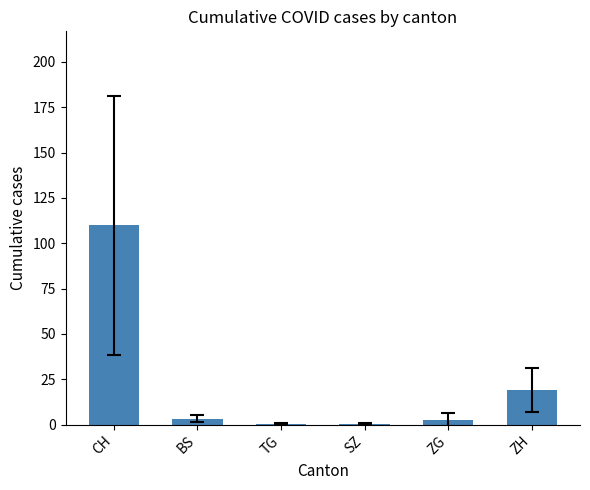

True or false: the data shows 109.8 at CH.

True